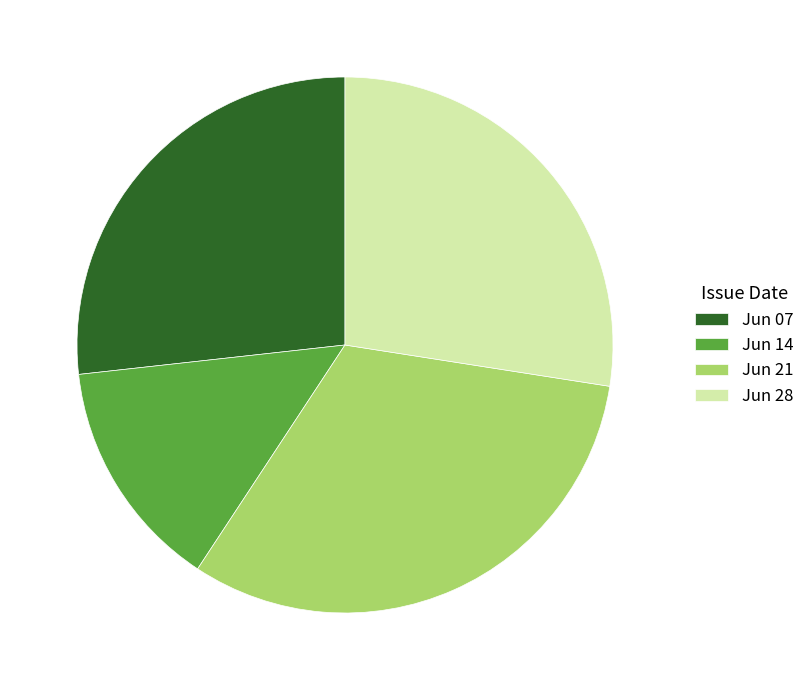

Between Jun 21 and Jun 07, which is larger?

Jun 21